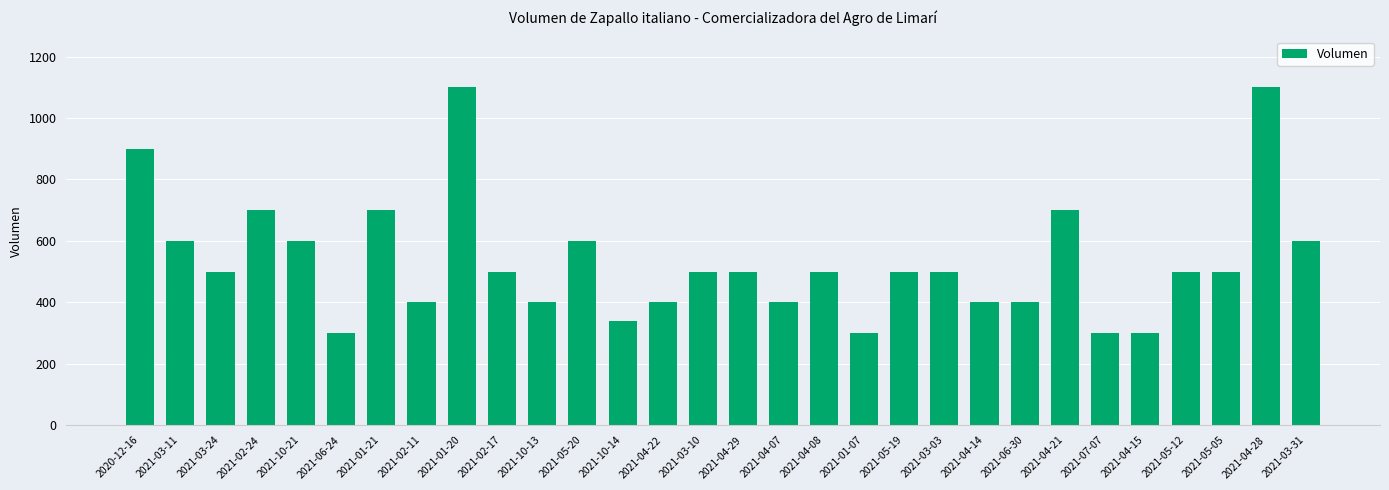

The value at 2021-01-07 is 300. True or false?

True